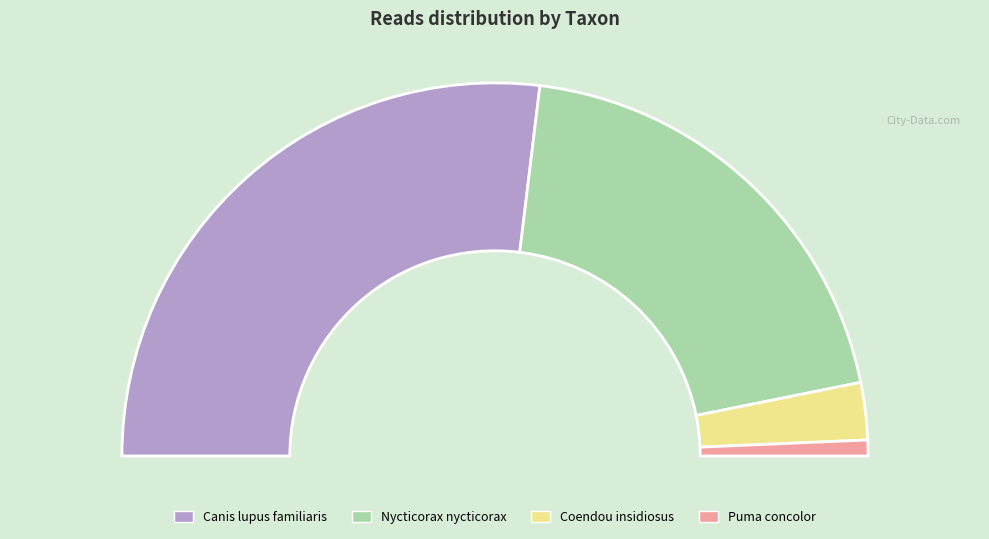

To the nearest percent, what is the average slice percentage?

25%